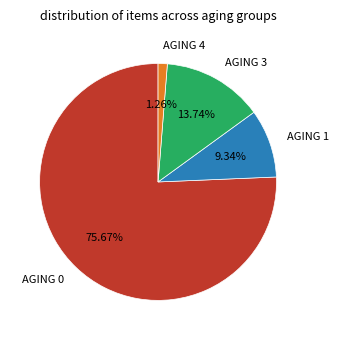

Which has a higher value, AGING 3 or AGING 1?

AGING 3